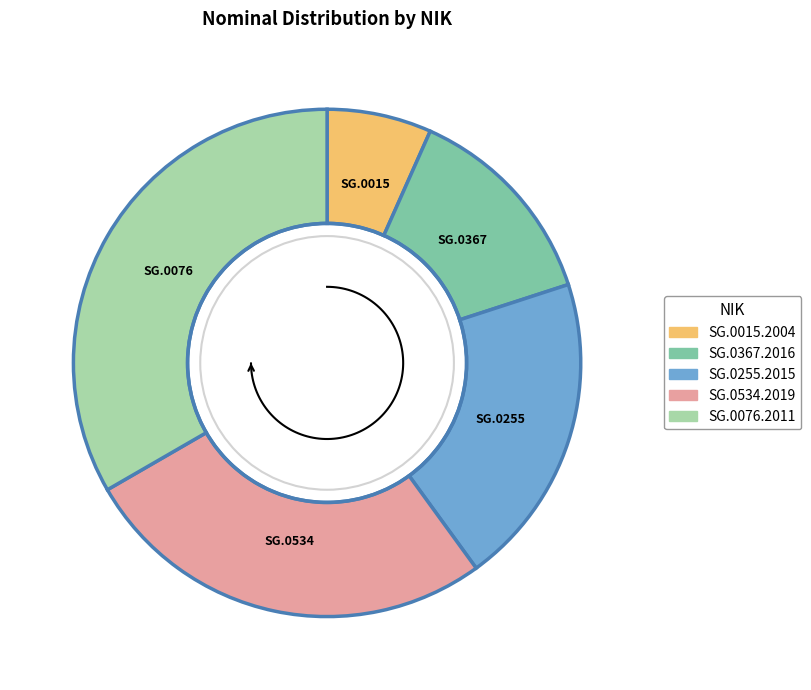

Is there a majority slice in this chart?

No